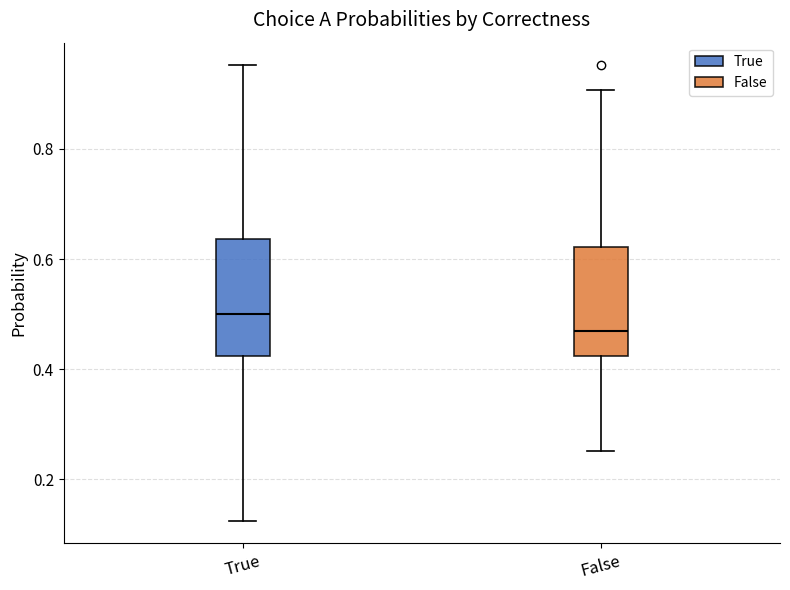

Reading left to right, read every box against the y-axis: the position of its median line, the range the box covers, and the ends of its whiskers. The values are not printed on the chart, so give them approximately, as read against the axis.

True: median 0.50, box 0.42 to 0.64, whiskers 0.12 to 0.96
False: median 0.48, box 0.42 to 0.62, whiskers 0.26 to 0.90